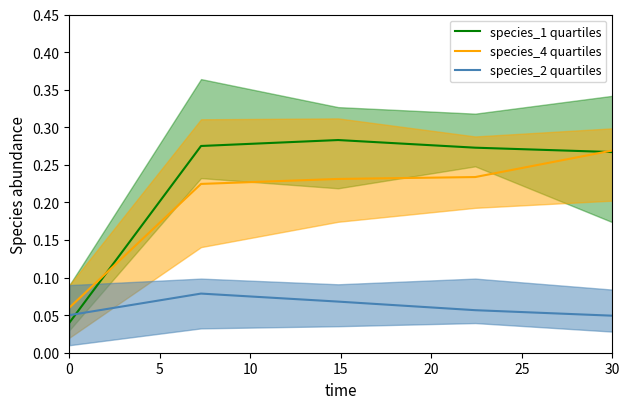

Reading left to right, transcribe all the data shown in this chart.

species_1 quartiles: 0.0	0.3	0.3	0.3	0.3
species_4 quartiles: 0.1	0.2	0.2	0.2	0.3
species_2 quartiles: 0.1	0.1	0.1	0.1	0.0